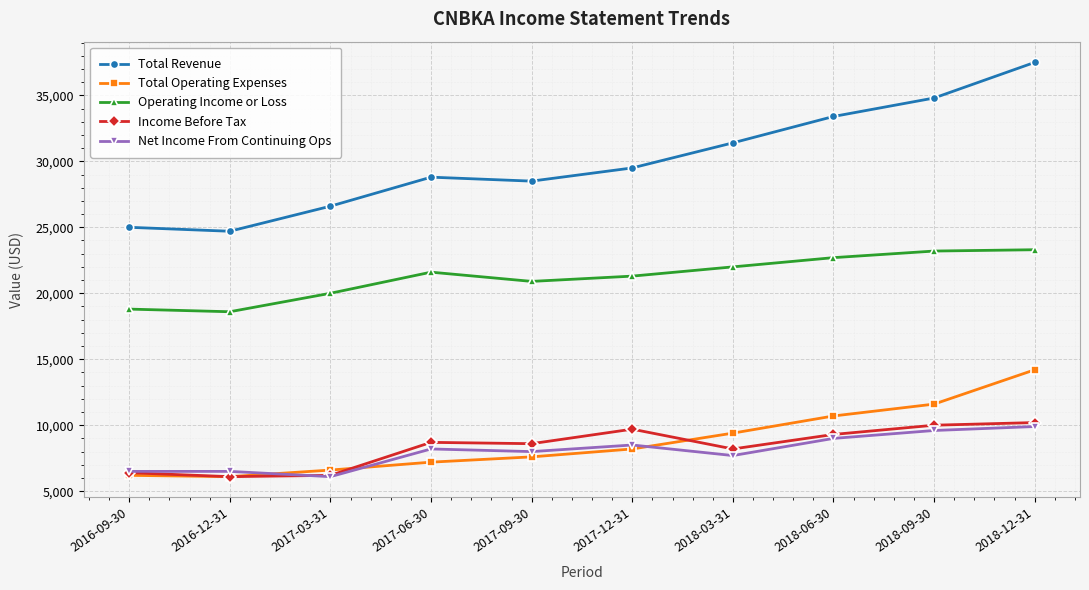

True or false: Total Revenue and Total Operating Expenses intersect in this chart.

False